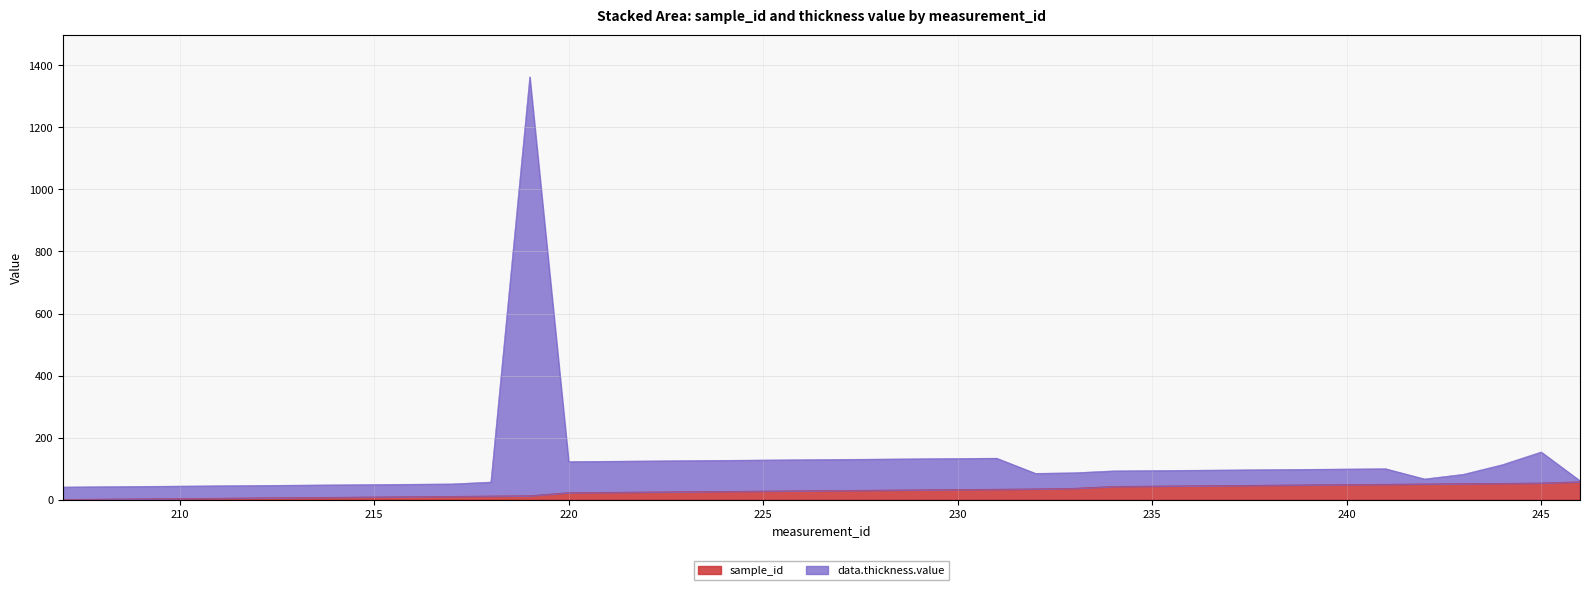

The sample_id series shows 54 at 245. True or false?

True